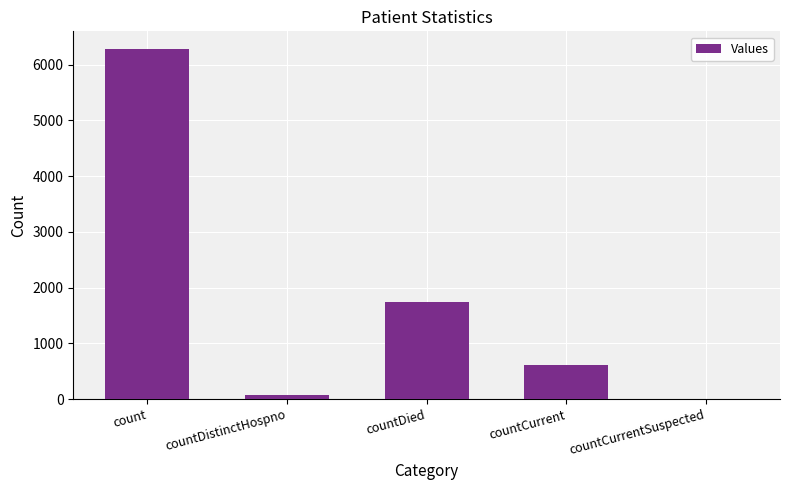

Between countDied and countCurrentSuspected, which is larger?

countDied